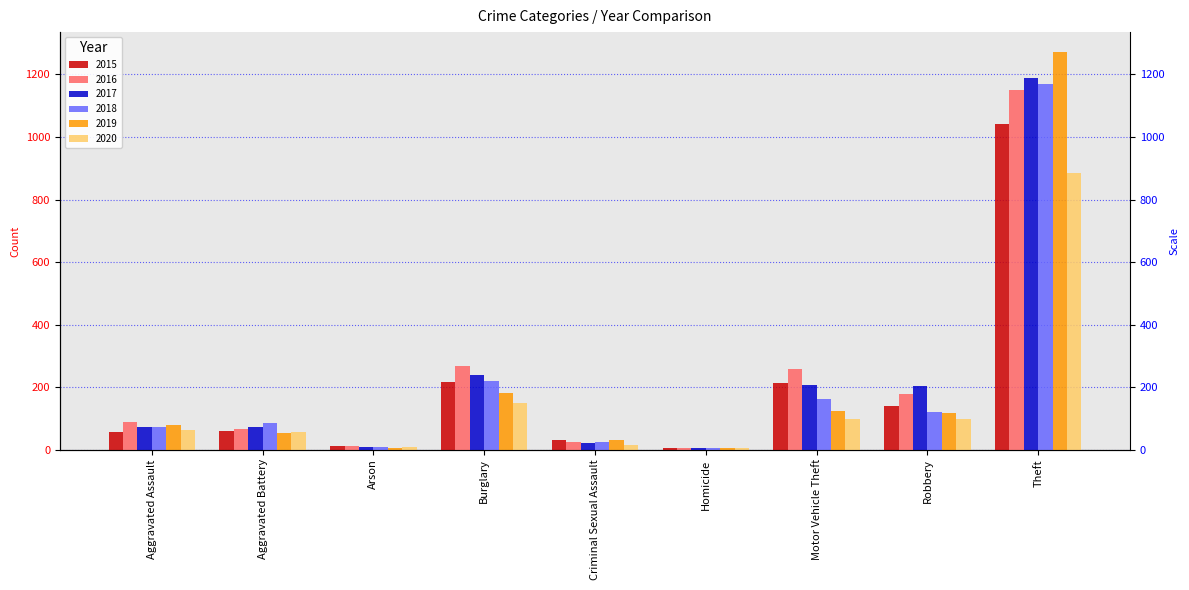

What is the minimum value shown in the chart?

4